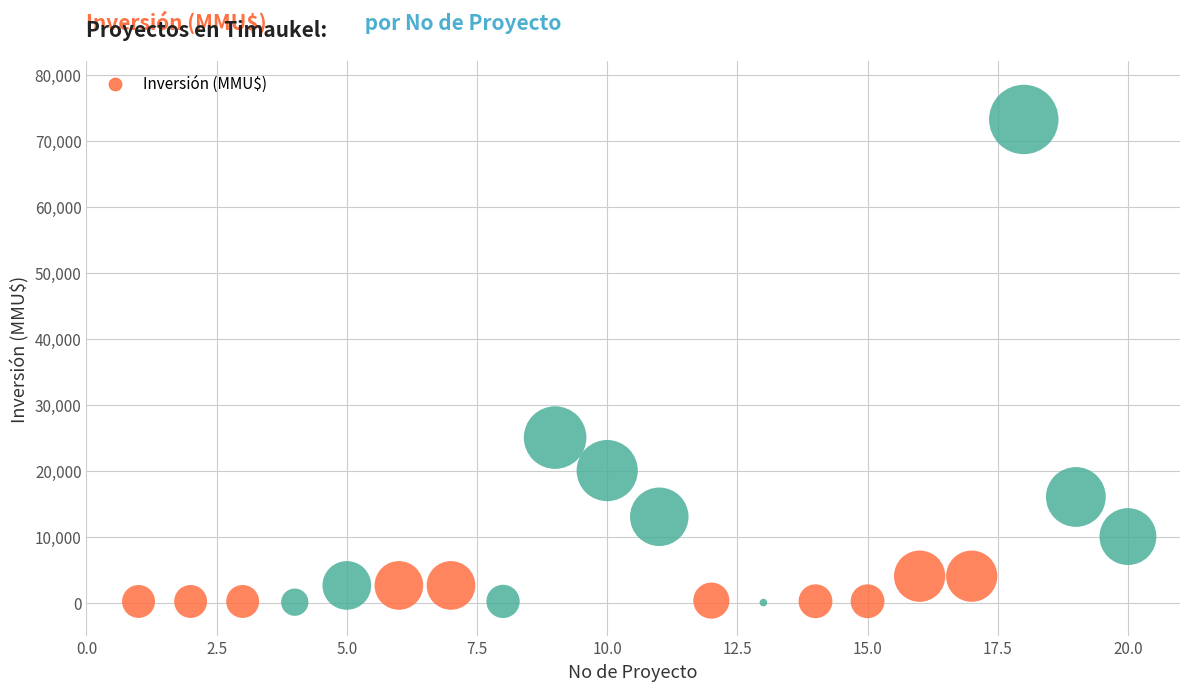

What Y value in the scatter plot is closest to 36600?

25000